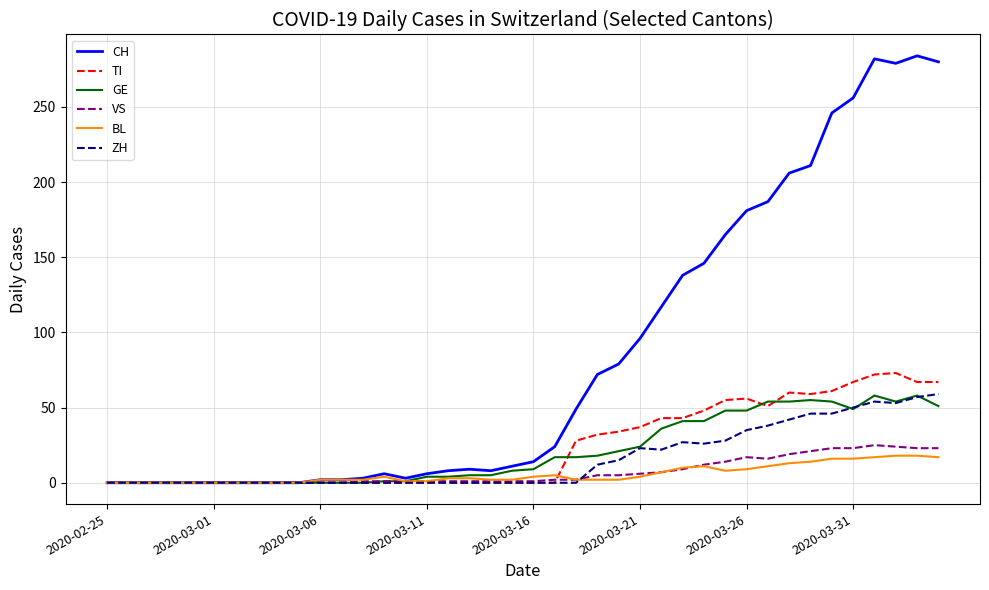

What is the maximum value for BL?

18